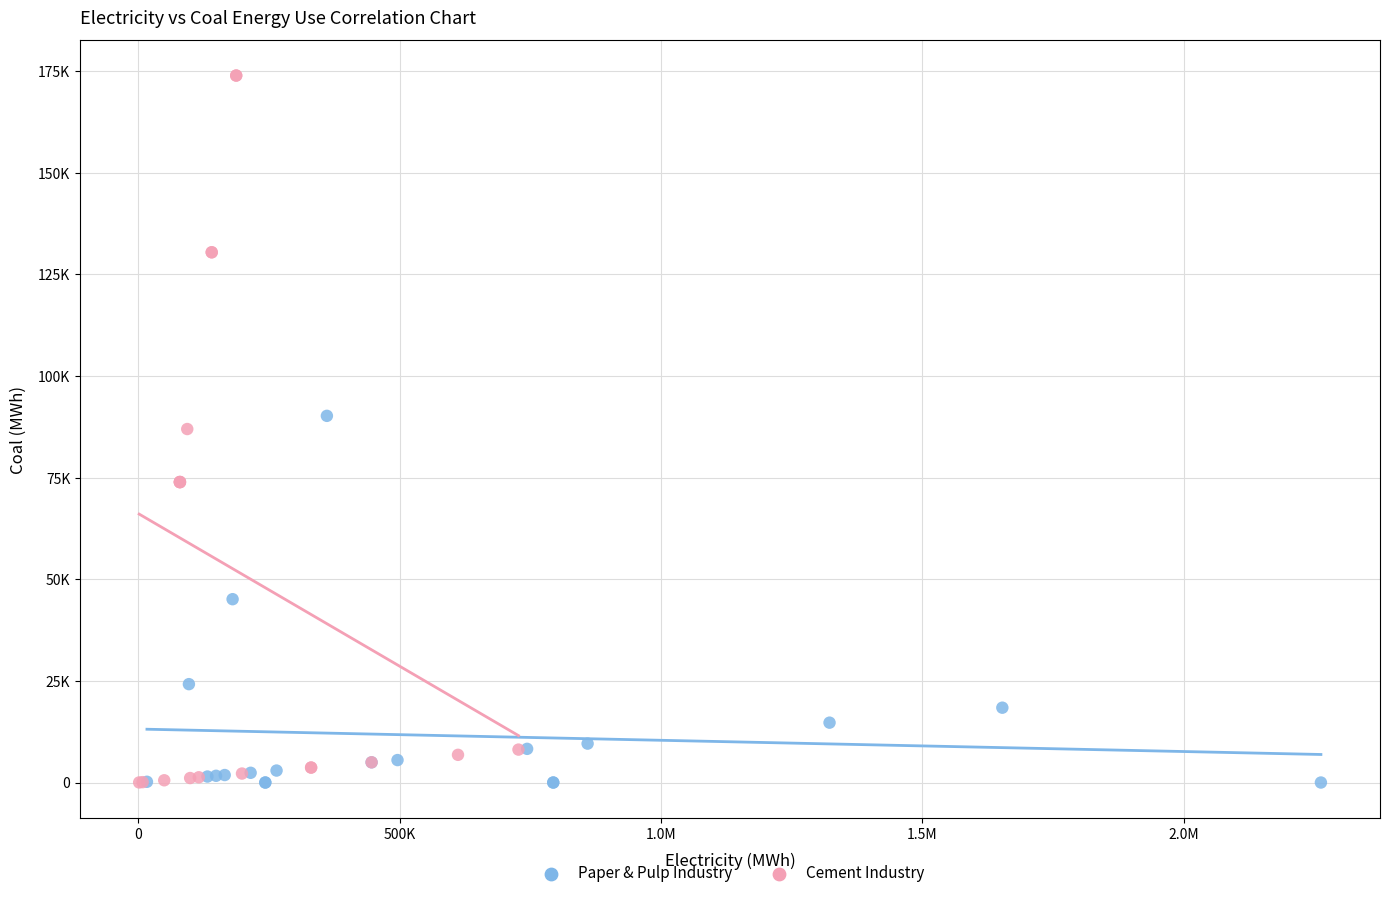

Which series has the widest spread of Y values?

Cement Industry